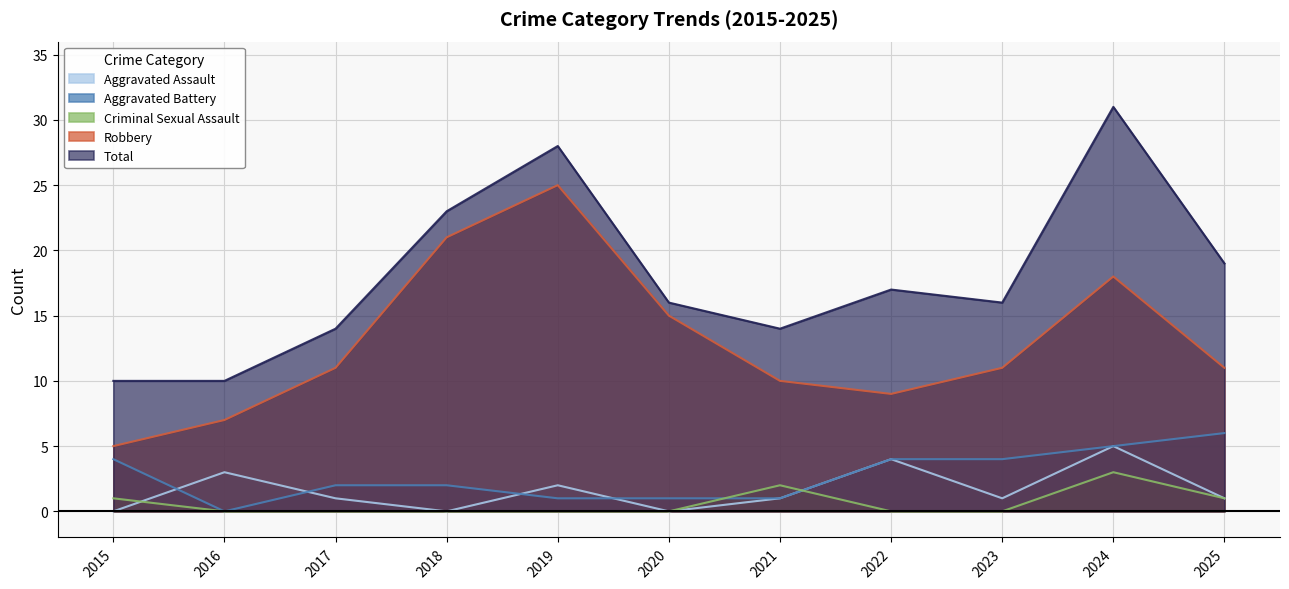

True or false: Aggravated Battery and Criminal Sexual Assault cross at least once.

True